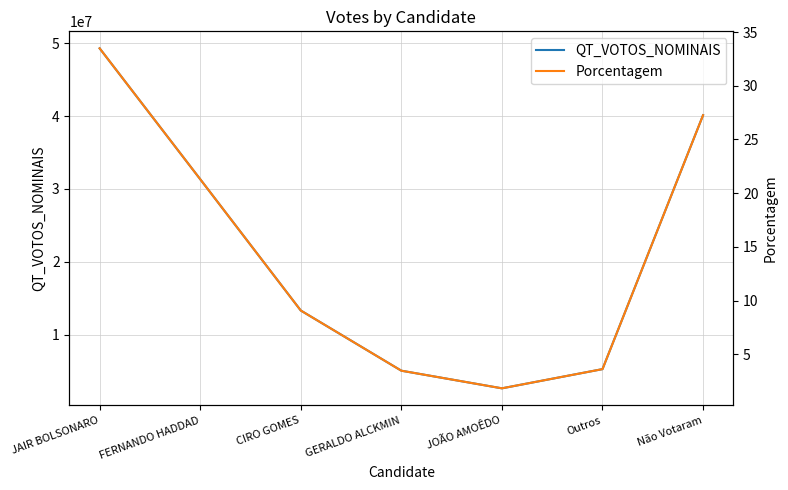

What is the label of the 5th point from the left?

JOÃO AMOÊDO